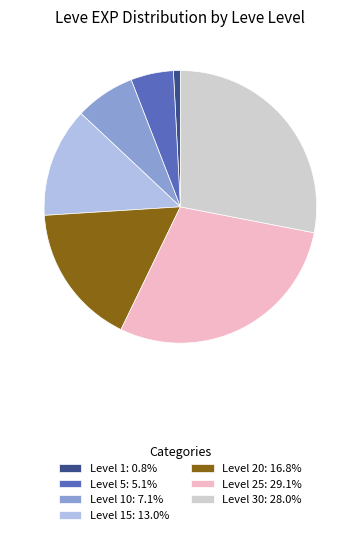

Does Level 30: 28.0% account for over 50% of the chart?

No